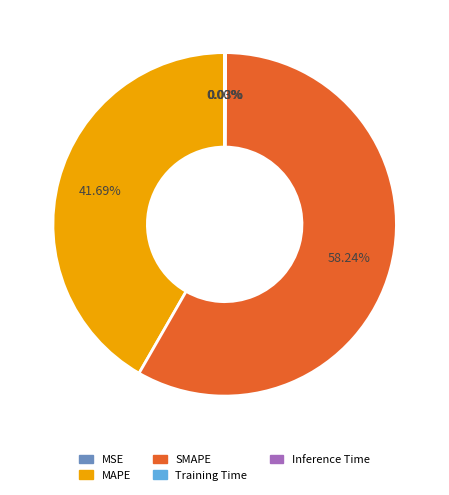

To the nearest percent, what is the average slice percentage?

20%